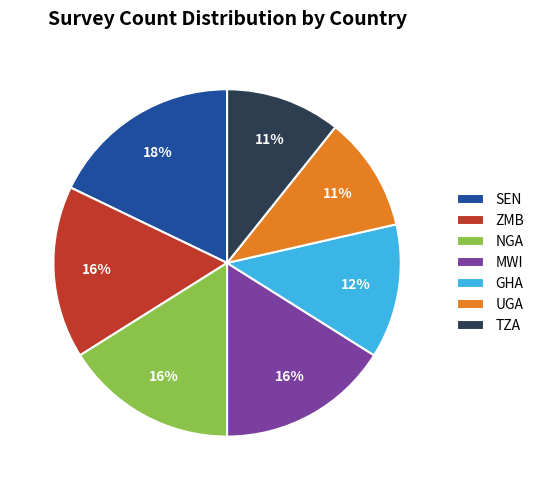

The MWI slice represents 16% of the pie. True or false?

True